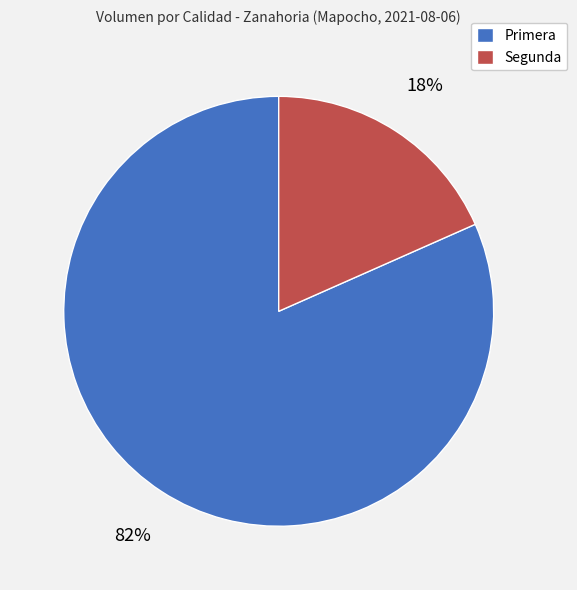

The Segunda slice represents 32% of the pie. True or false?

False